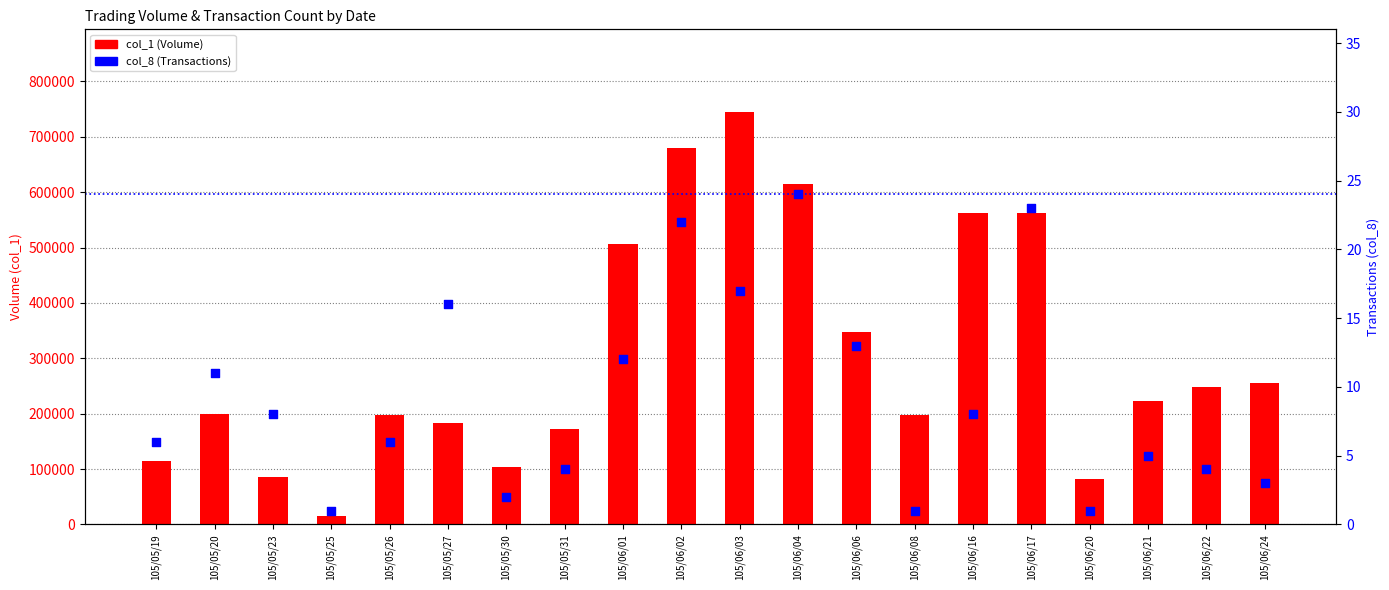

What are all the series names shown in the legend?

col_1 (Volume), col_8 (Transactions)